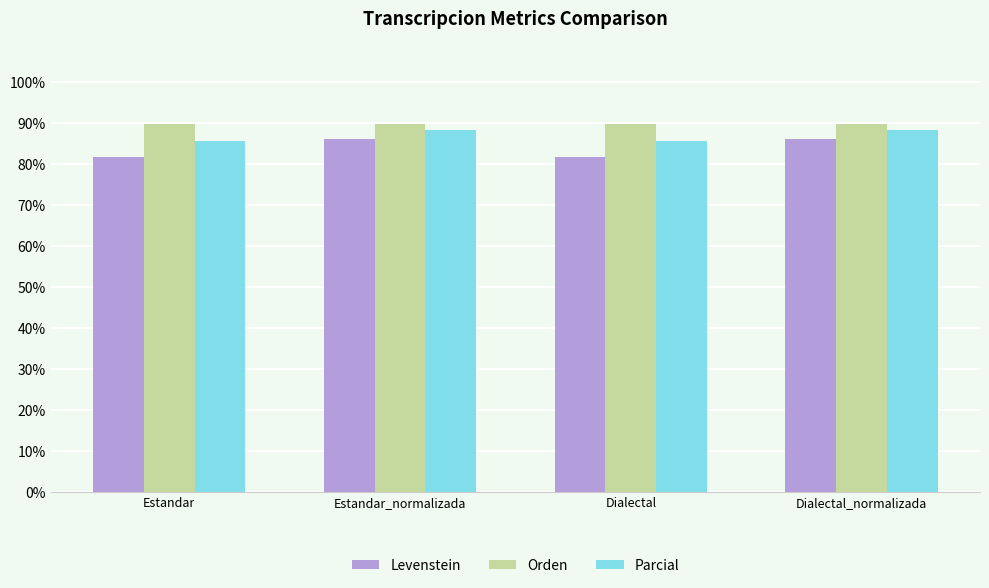

Where does the Parcial series first go above 88?

Estandar_normalizada